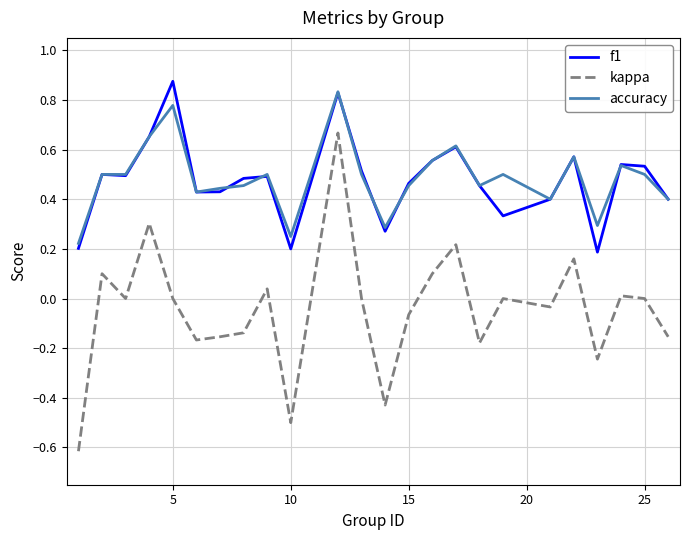

Does the chart display data point markers on the line(s)?

No